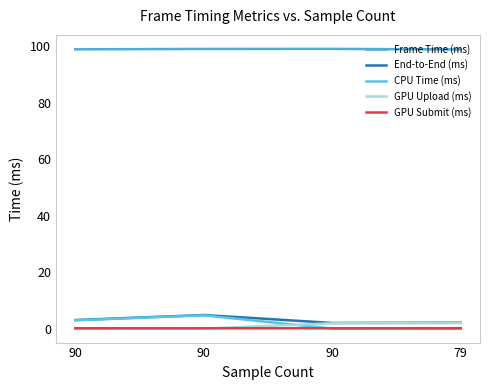

Which series has the widest spread of values?

CPU Time (ms)